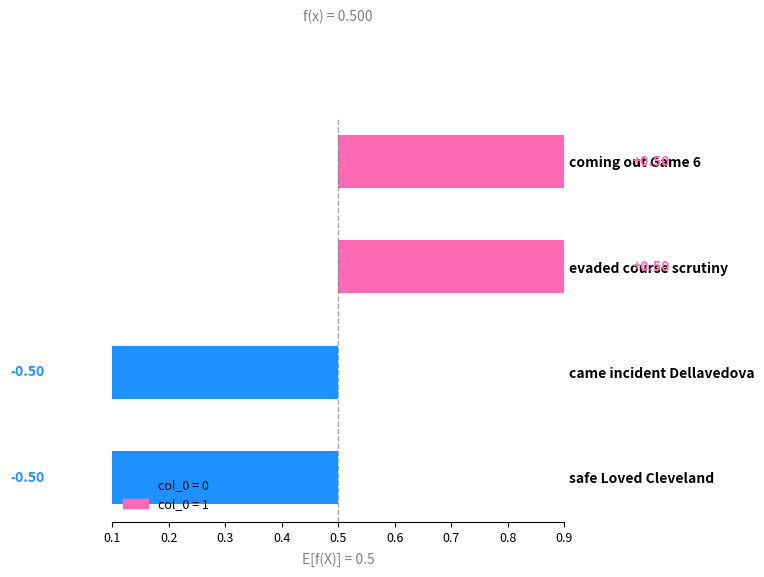

What is the label of the 3rd bar from the left?

evaded course scrutiny